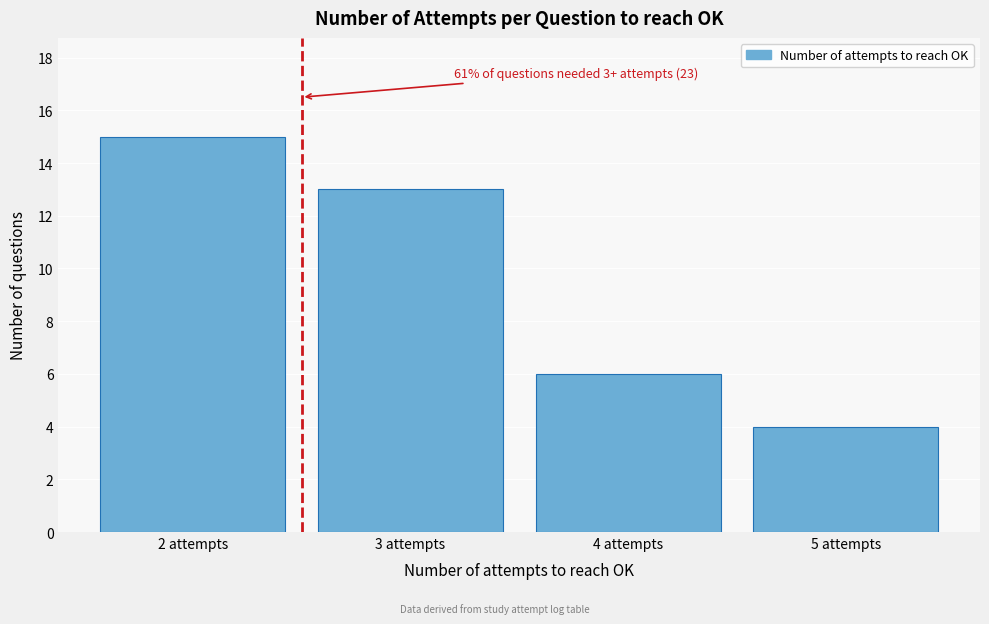

Reading left to right, list all the values displayed in this chart.

2 attempts=15	3 attempts=13	4 attempts=6	5 attempts=4